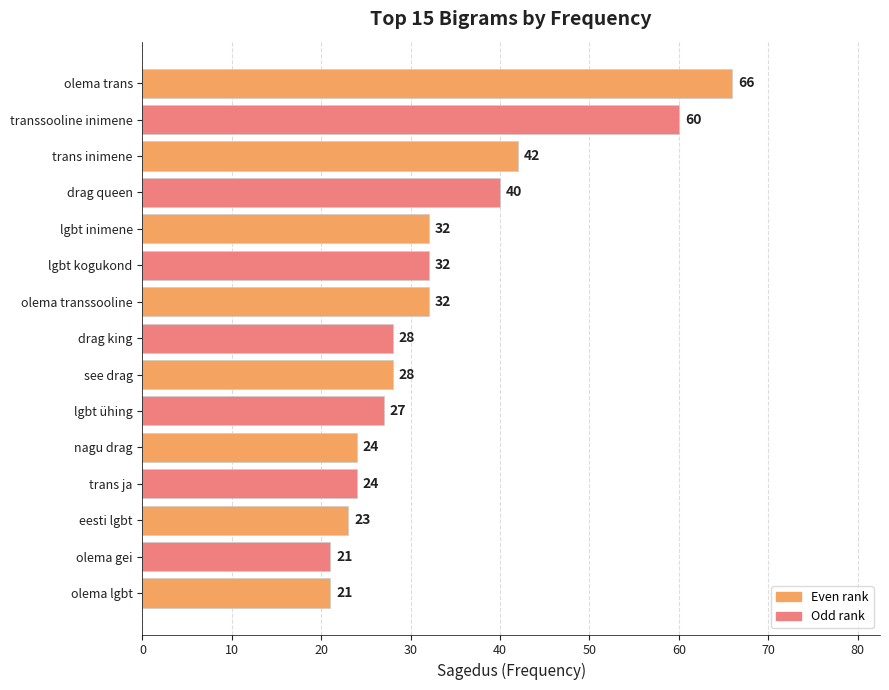

The chart shows a value of 10 at nagu drag. True or false?

False